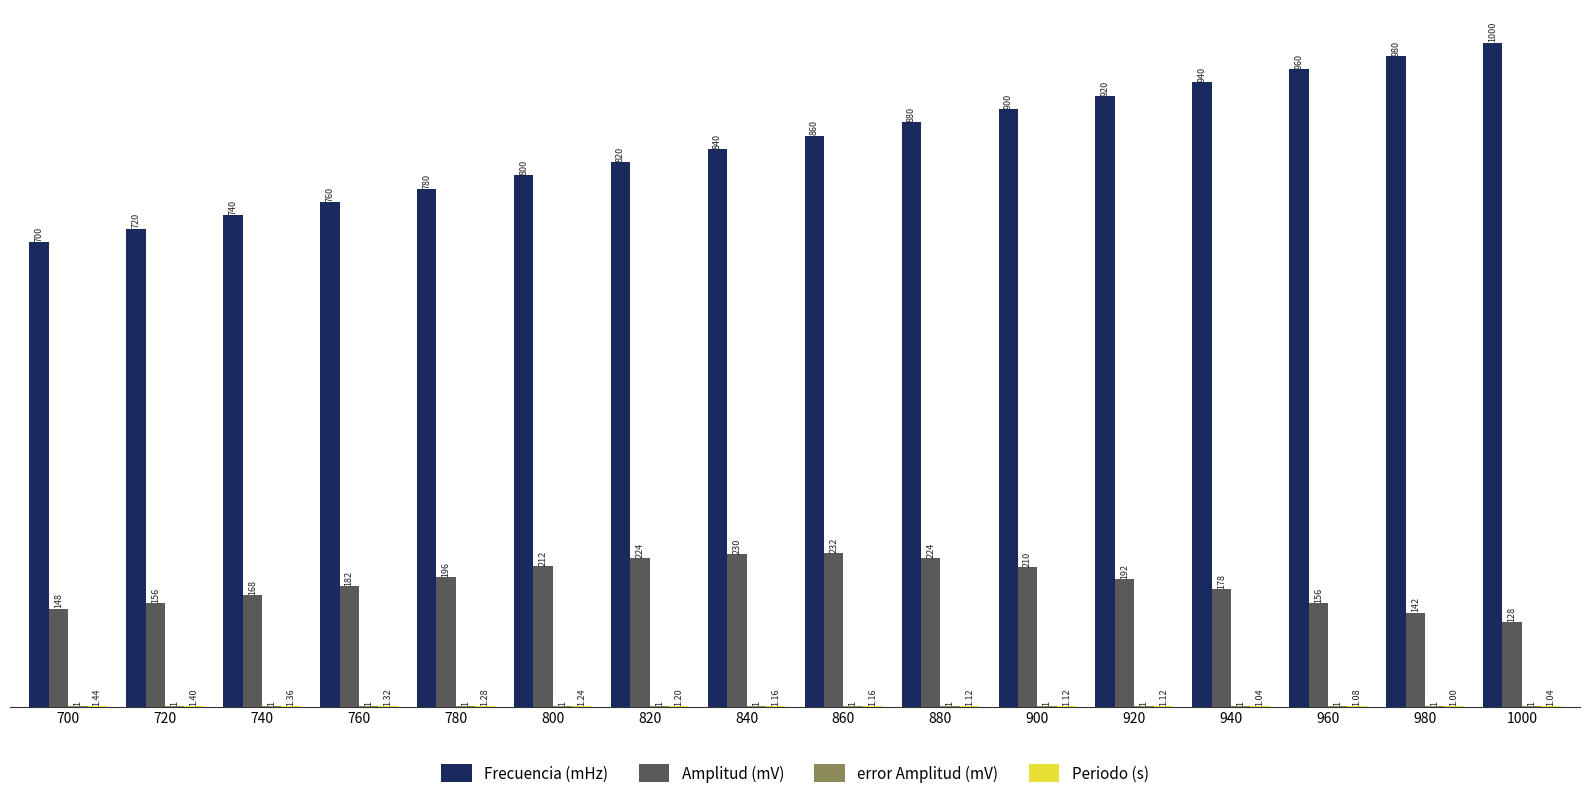

Which series changed the most between 840 and 880?

Frecuencia (mHz)